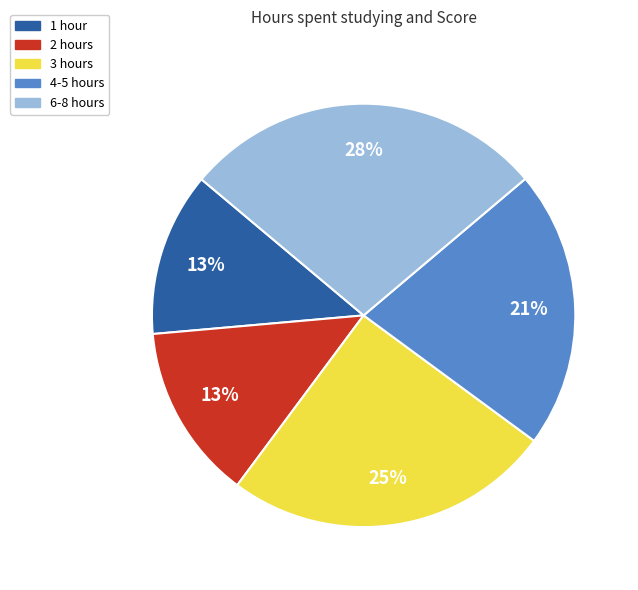

To the nearest percent, what is the average slice percentage?

20%